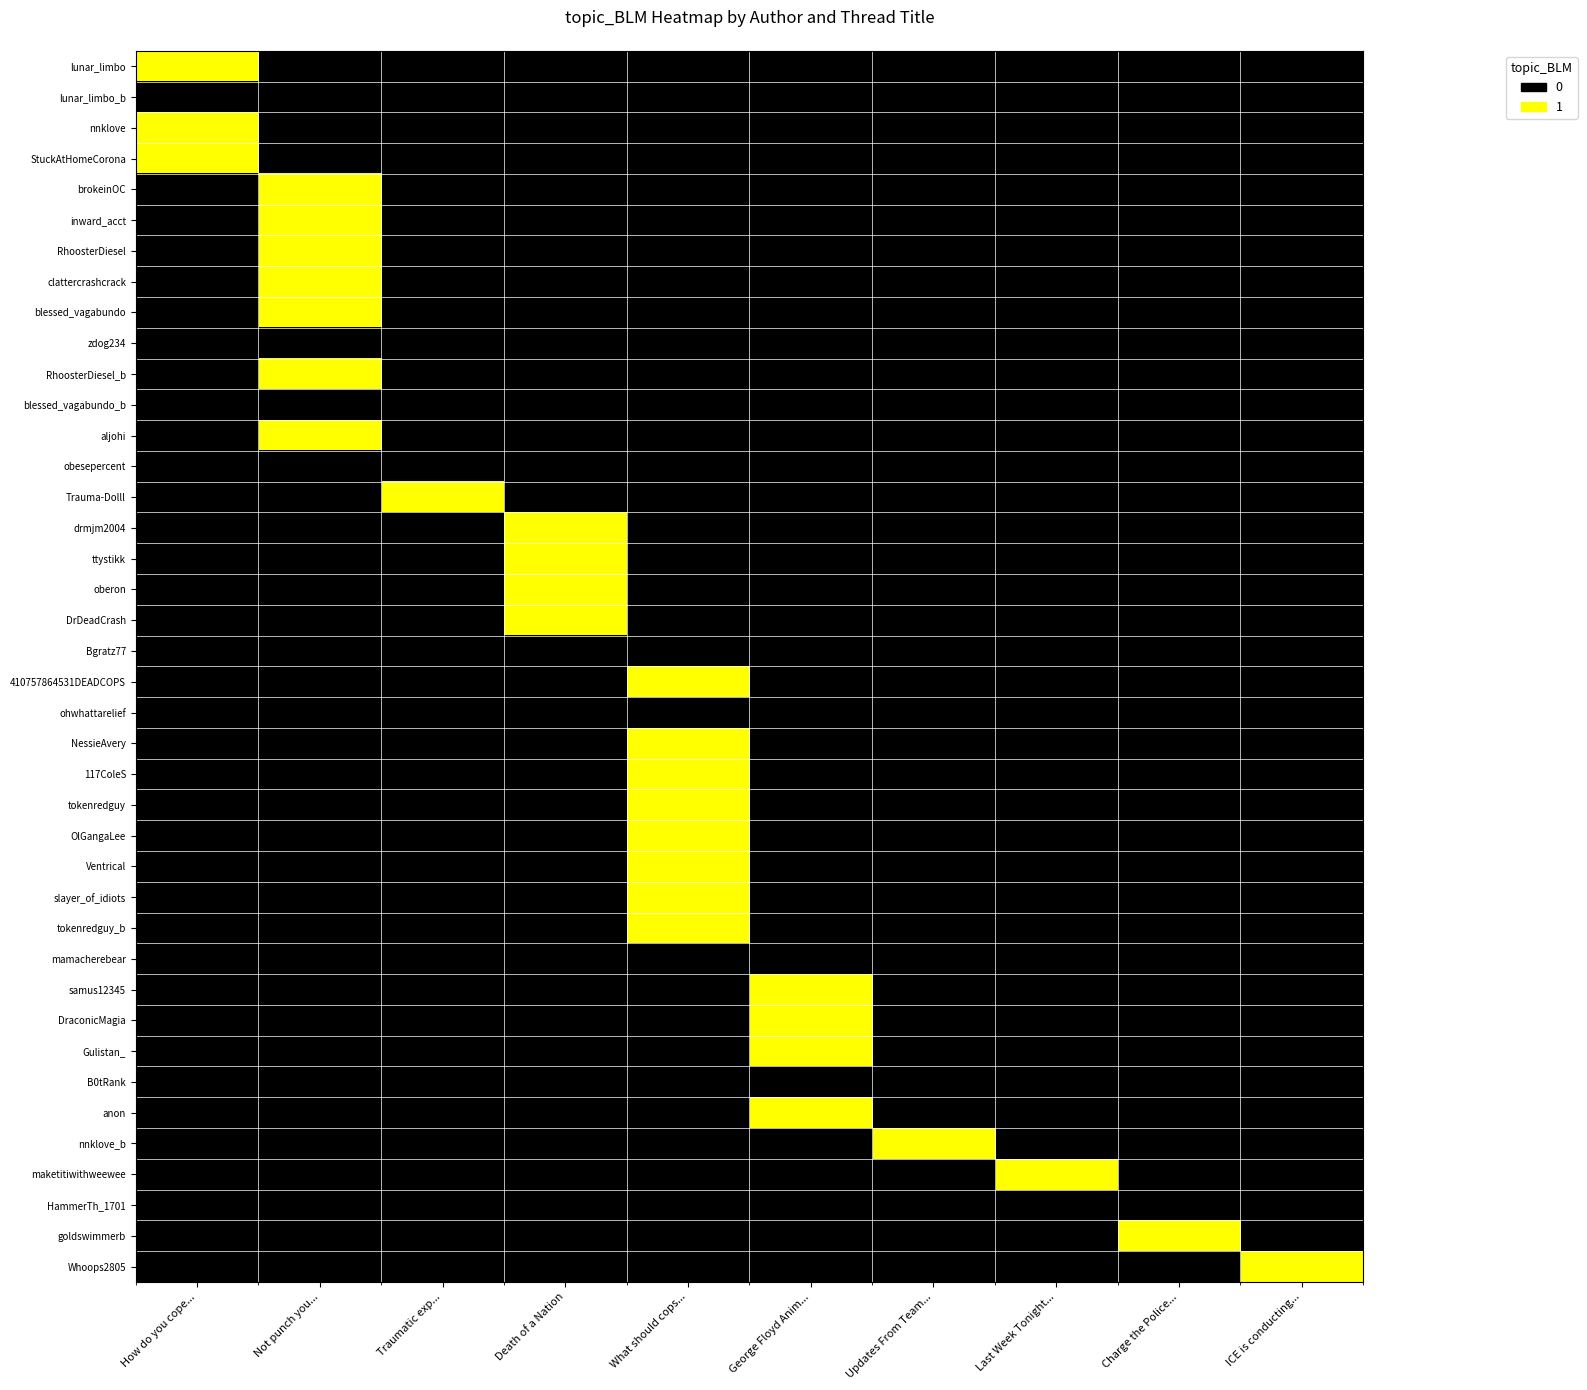

What is the total value across all series at Last Week Tonight...?

1